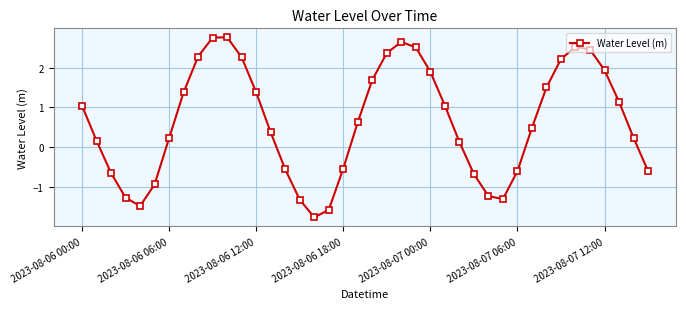

Does the chart display data point markers on the line(s)?

Yes